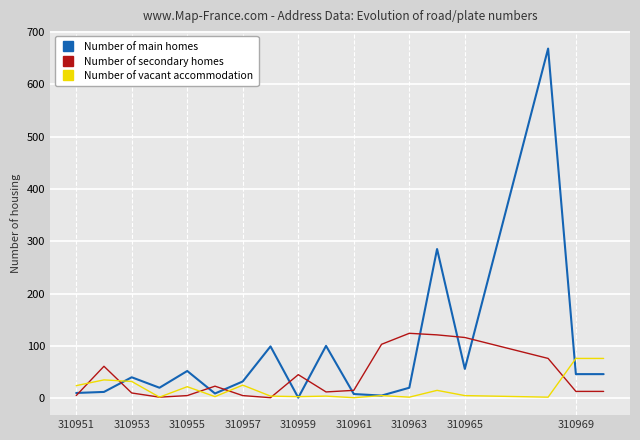

What are all the series names shown in the legend?

Number of main homes, Number of secondary homes, Number of vacant accommodation